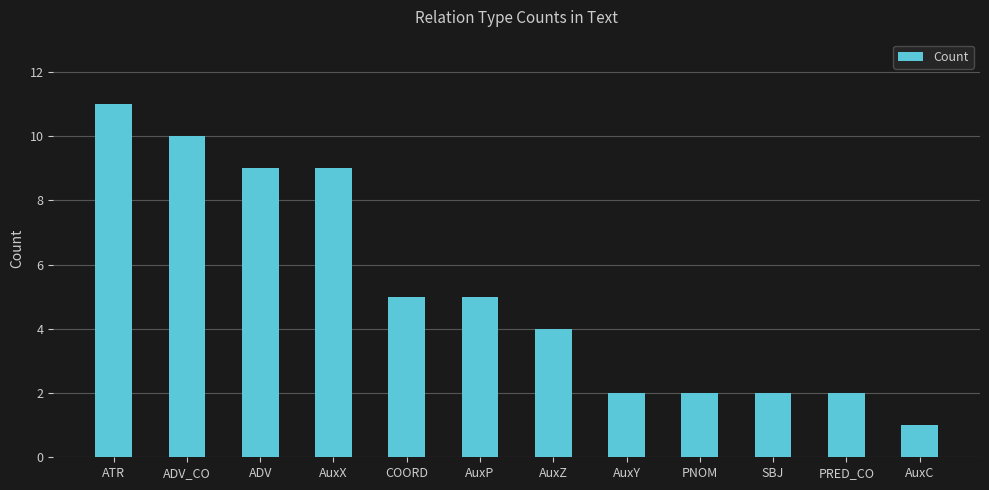

Count the number of categories in the chart.

12